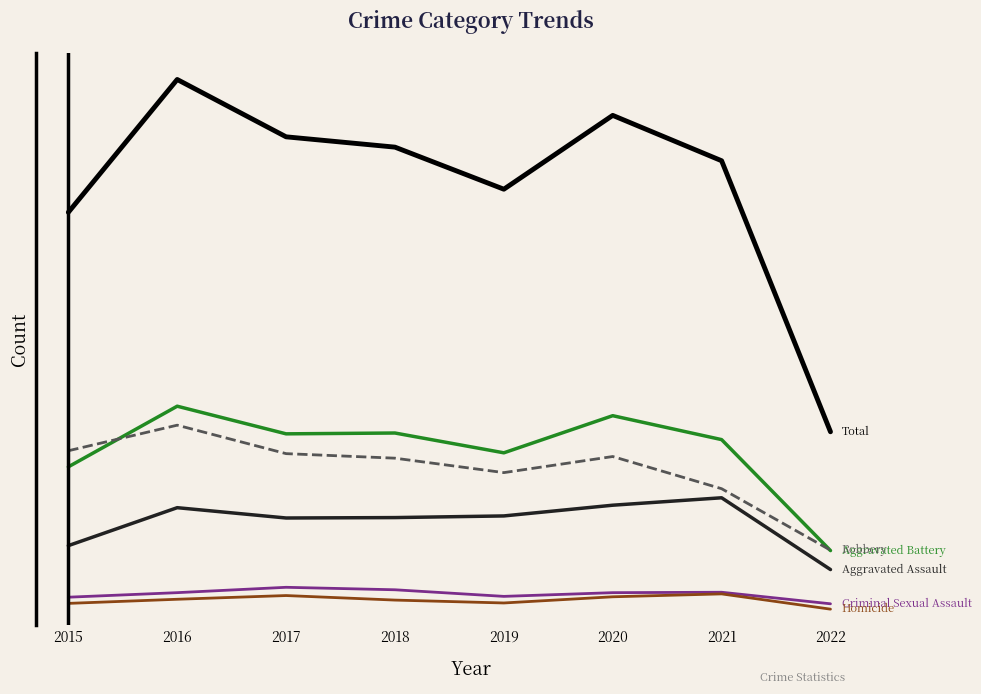

Does the chart have visible grid lines?

No